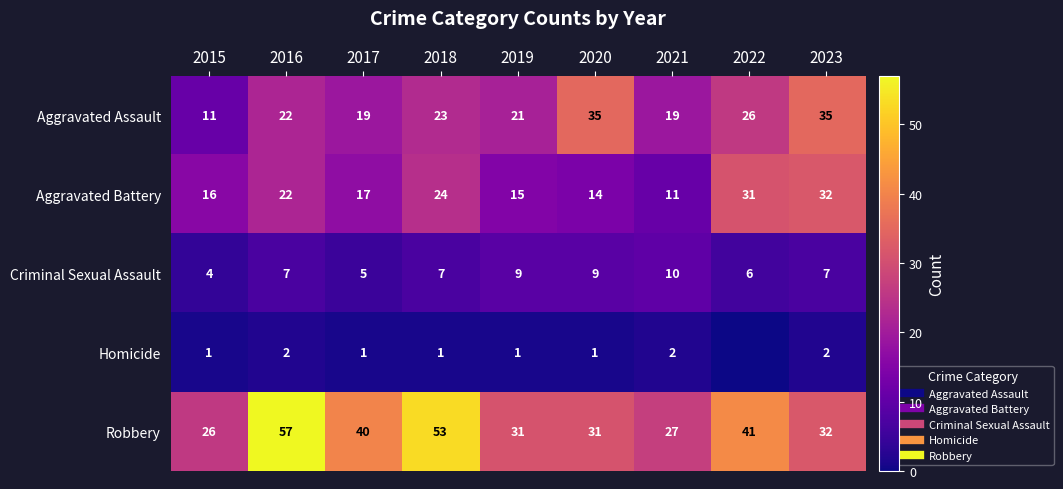

How many series are shown in this chart?

5